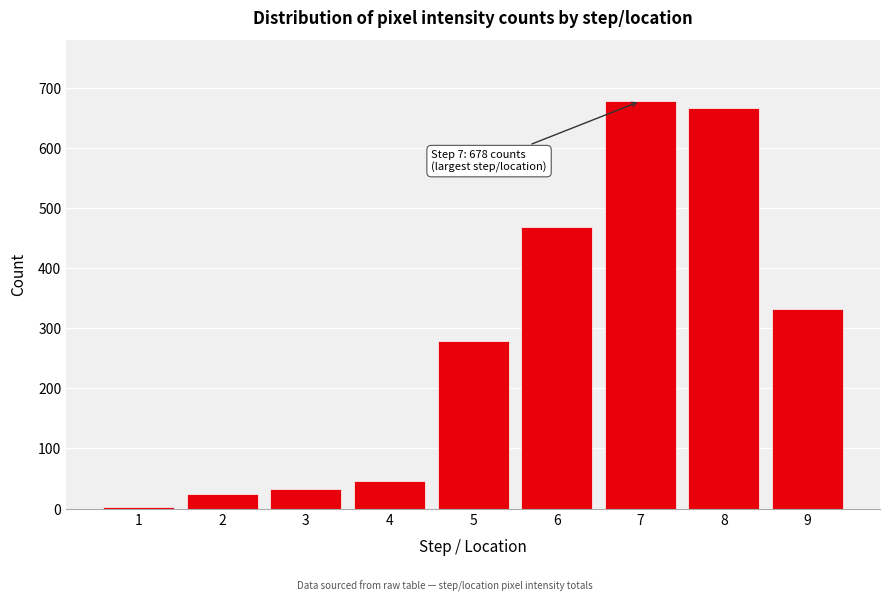

Reading right to left, transcribe all the data shown in this chart.

9=332	8=666	7=678	6=469	5=279	4=45	3=33	2=24	1=2